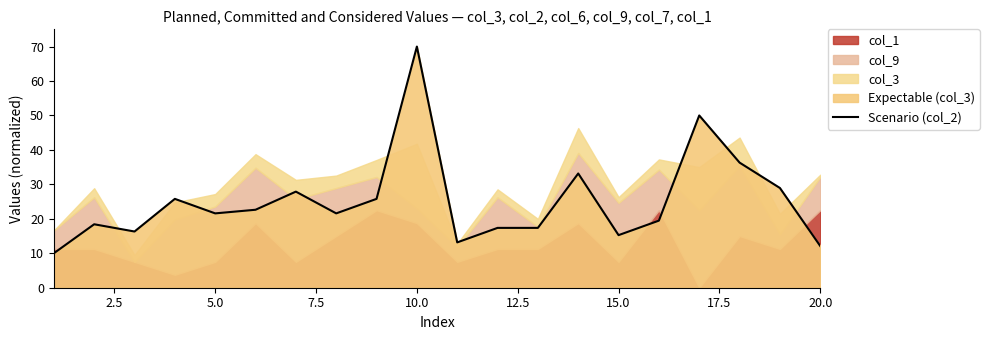

True or false: there are more than 1 points higher than both neighbors.

True